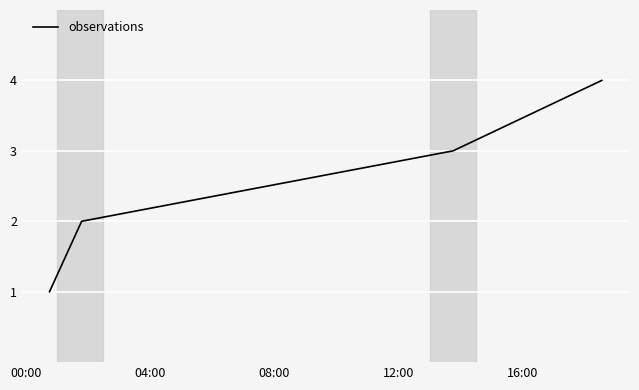

What is the difference between the maximum and minimum values?

3